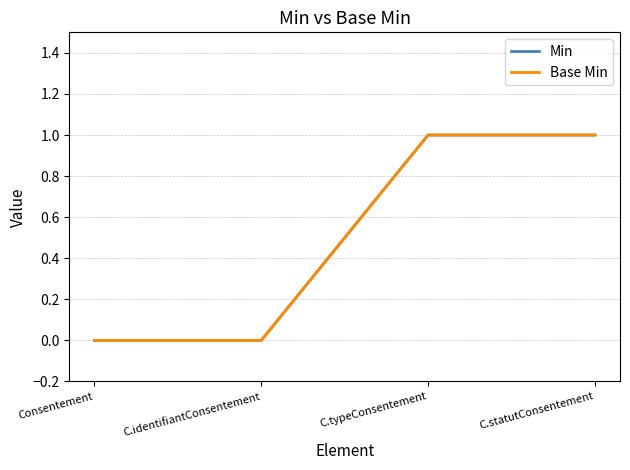

Does the chart have visible grid lines?

Yes